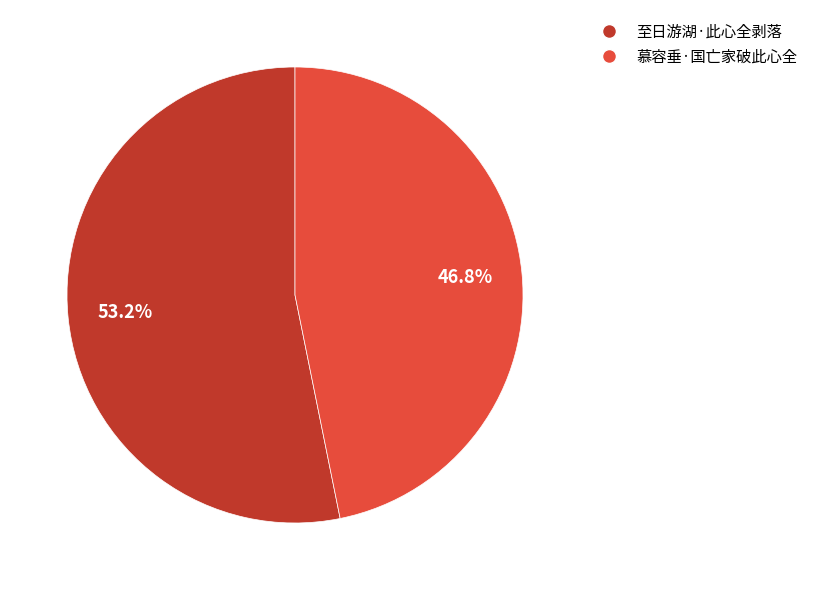

To the nearest percent, what percentage of the pie is 至日游湖·此心全剥落?

53%